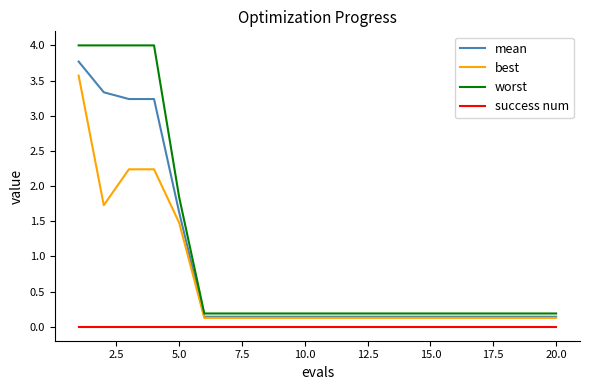

List the series in order of their peak value, lowest first.

success num, best, mean, worst